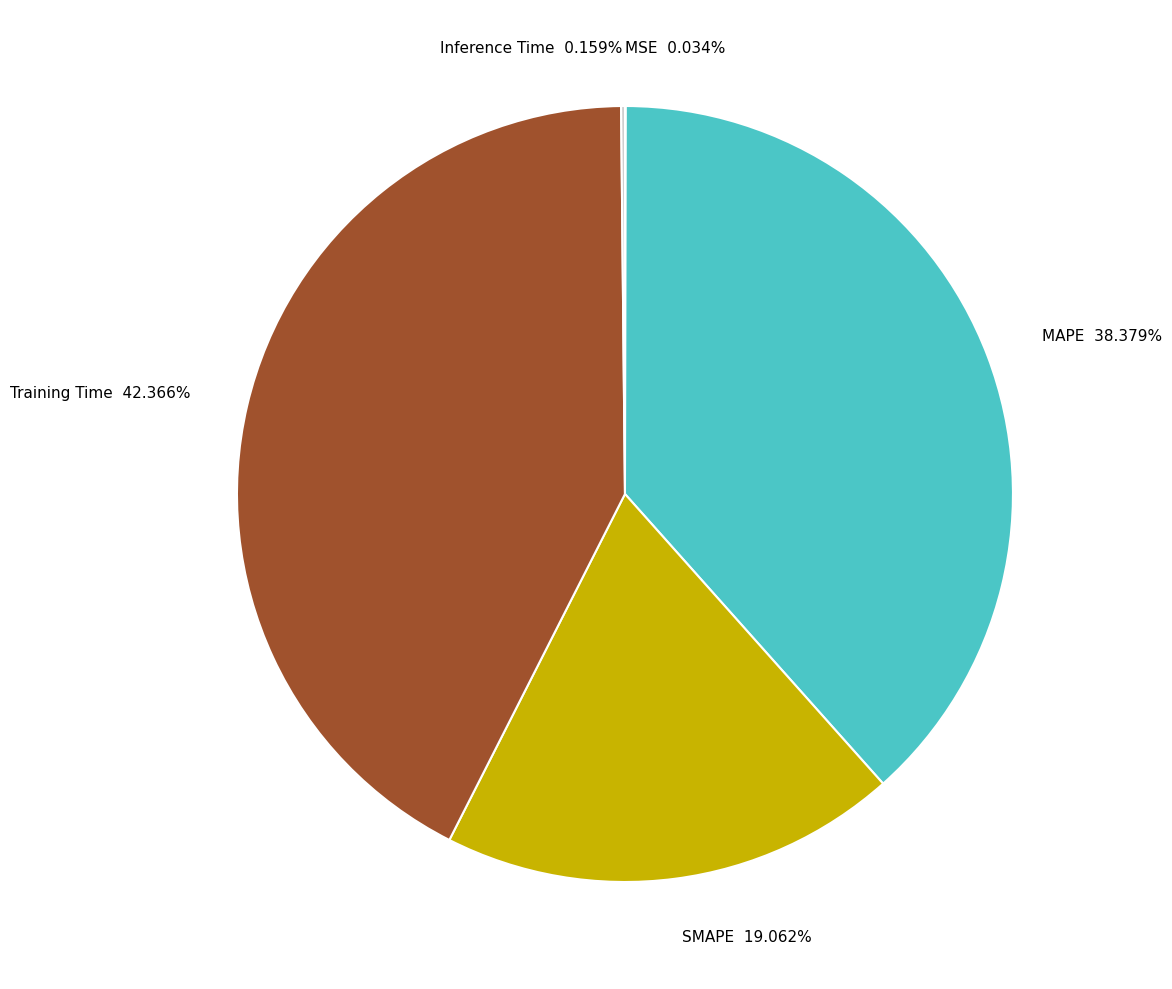

The MAPE slice represents 30% of the pie. True or false?

False